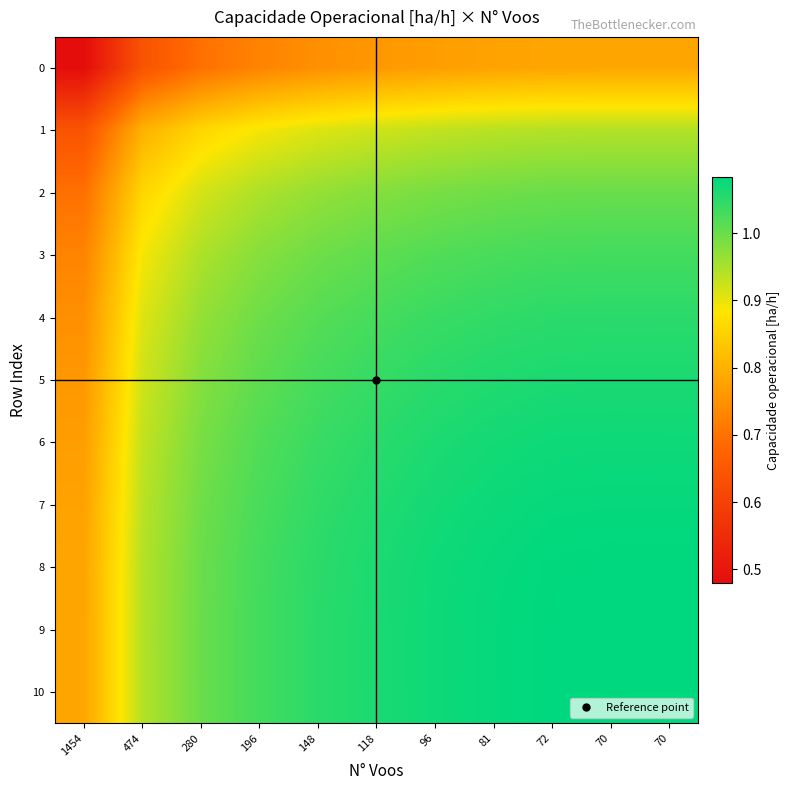

Between 196 and 118, which is larger?

118